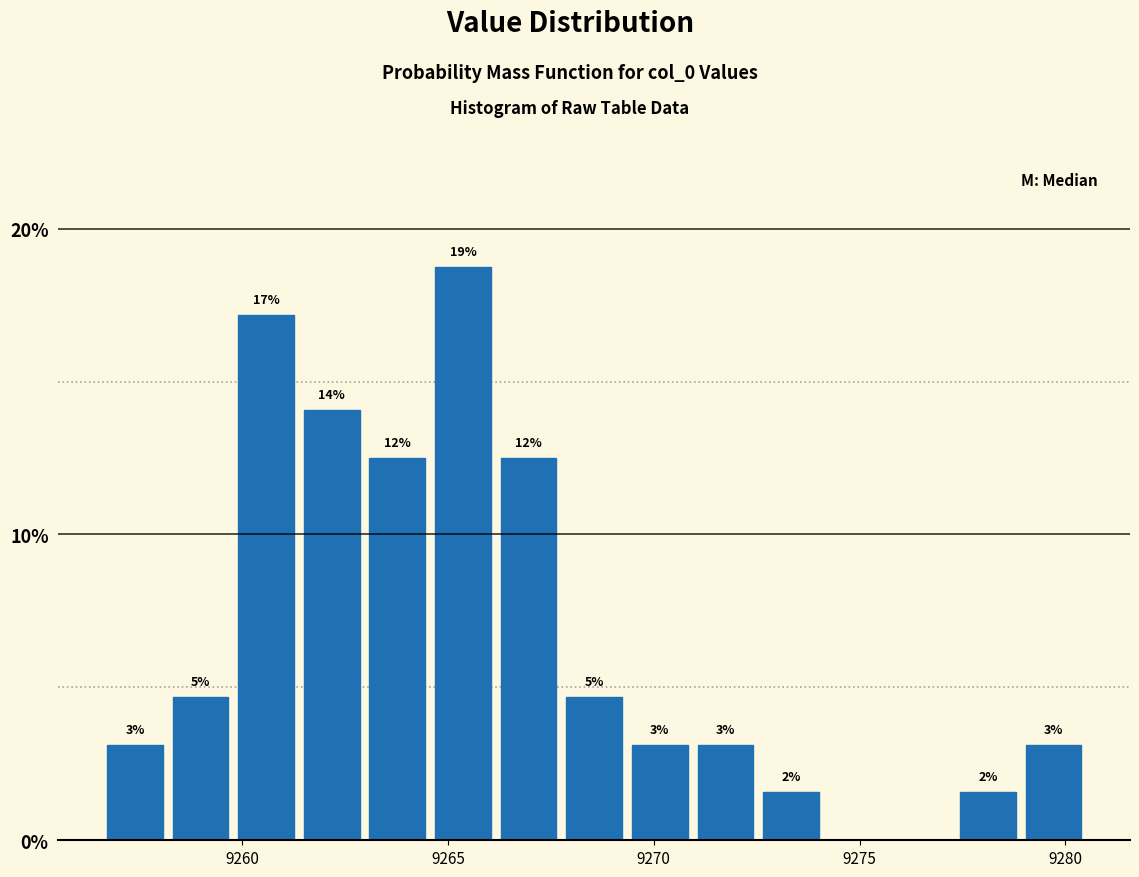

Read against the x-axis, roughly where is the centre of the tallest bar?

9265.5